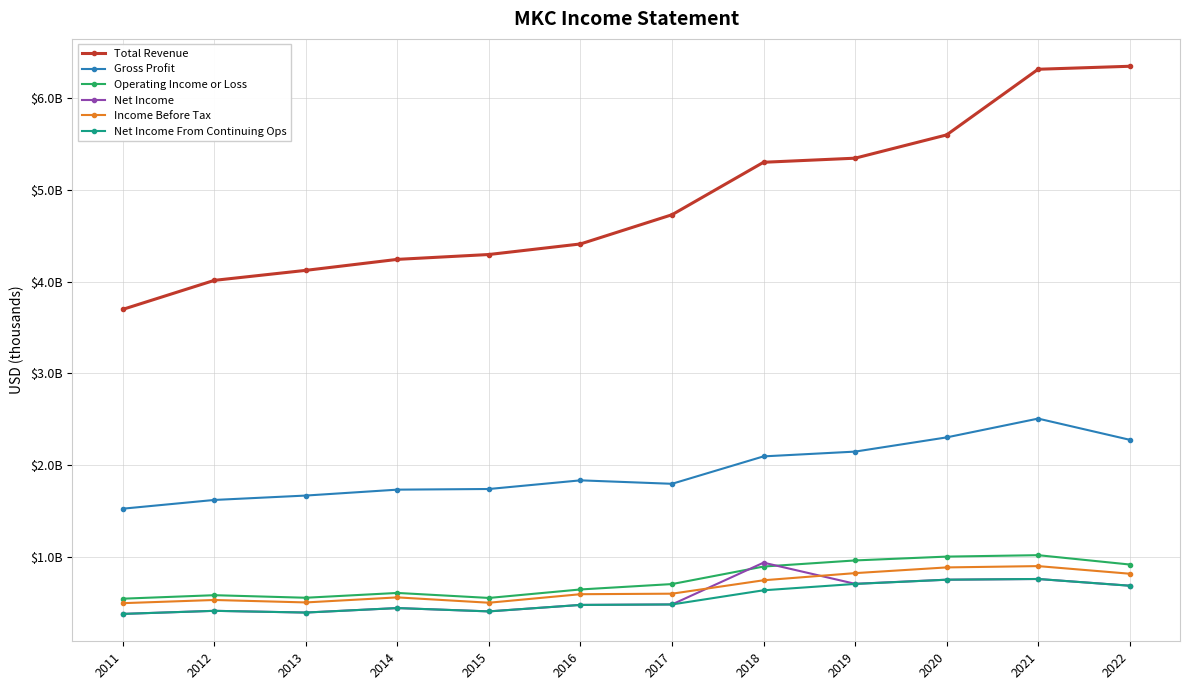

What are all the series names shown in the legend?

Total Revenue, Gross Profit, Operating Income or Loss, Net Income, Income Before Tax, Net Income From Continuing Ops